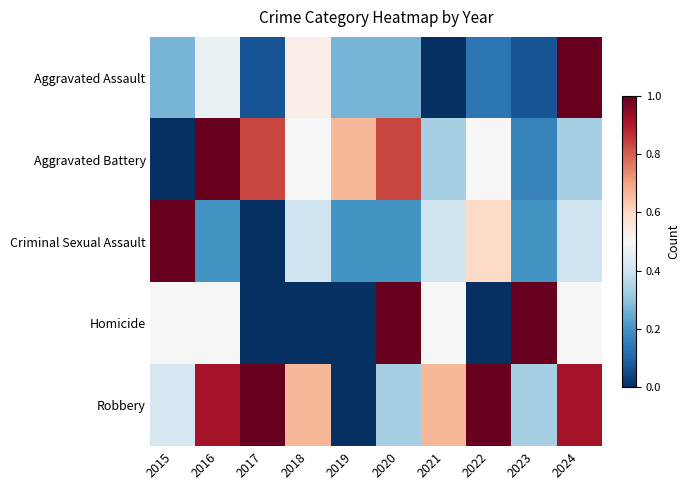

How many categories are shown in the chart?

10